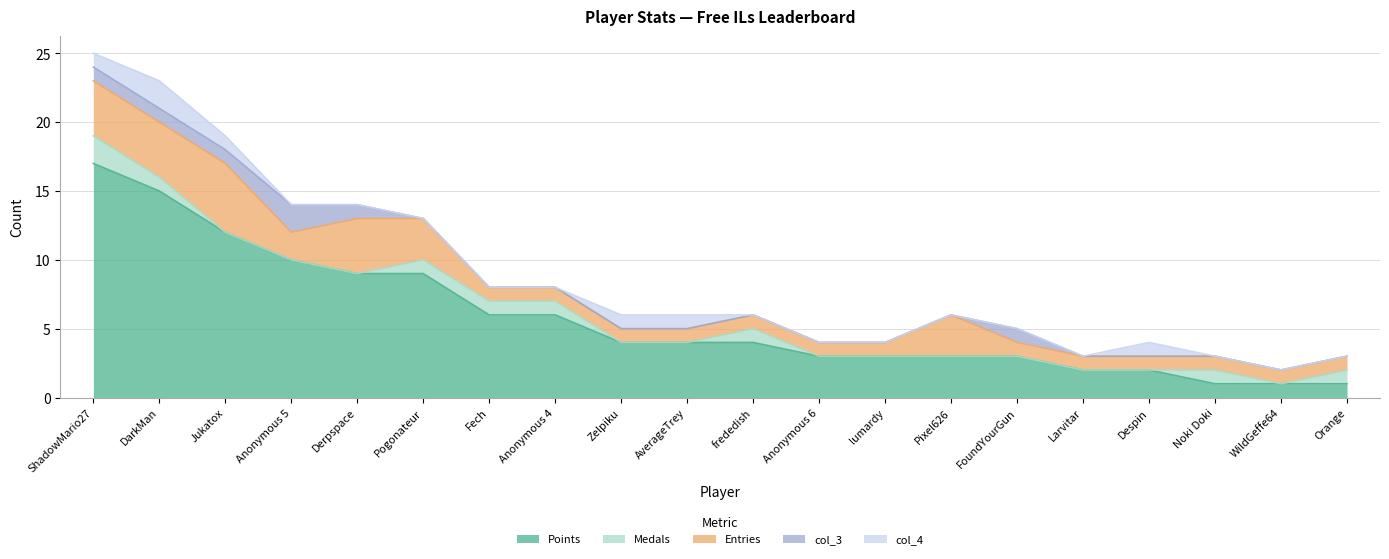

What position from the right is Anonymous 5?

17